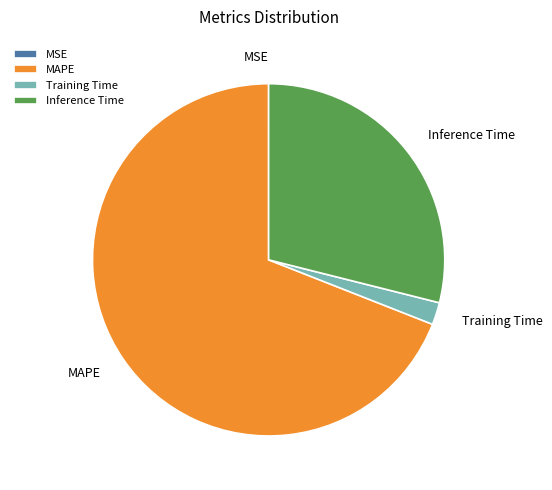

The Inference Time slice represents 38% of the pie. True or false?

False